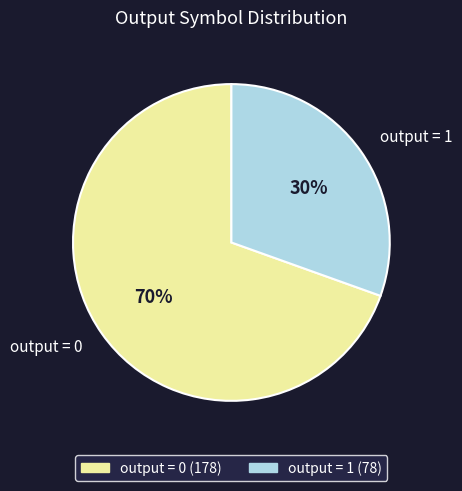

How many slices are in this pie chart?

2